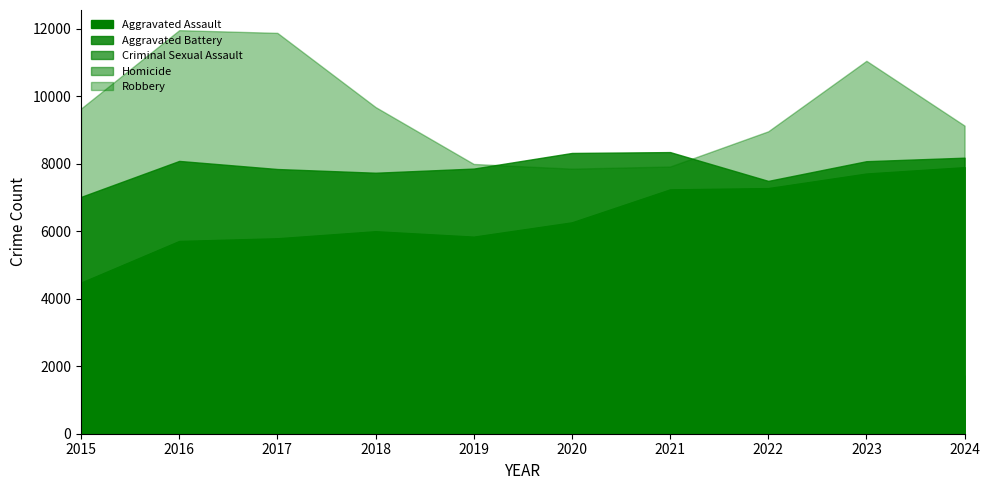

What is the maximum value for Aggravated Assault?

7900